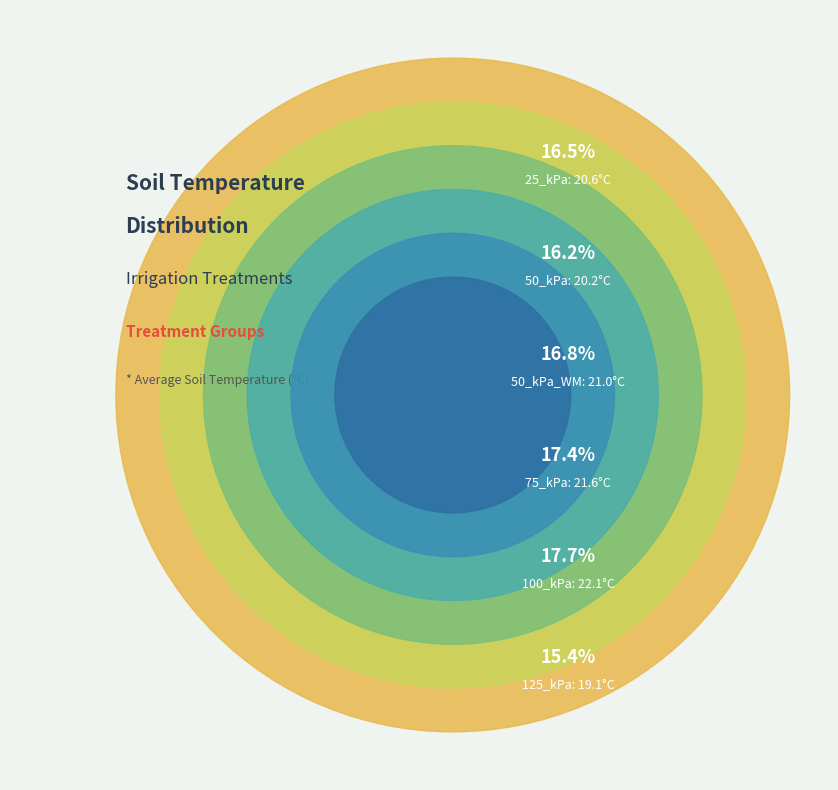

Rank the categories by value from highest to lowest.

100_kPa, 75_kPa, 50_kPa_WM, 25_kPa, 50_kPa, 125_kPa